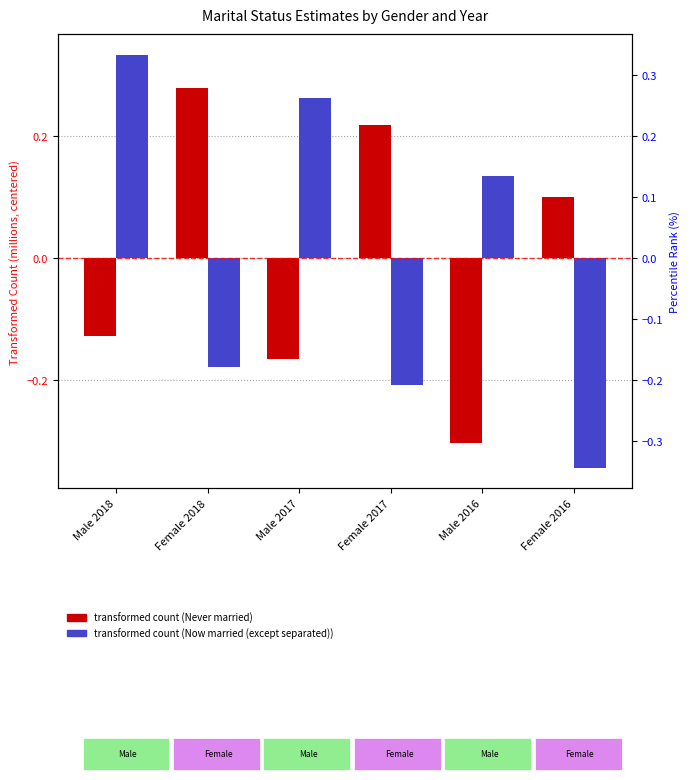

List the series in order of their overall mean, lowest first.

Now married (except separated), Never married